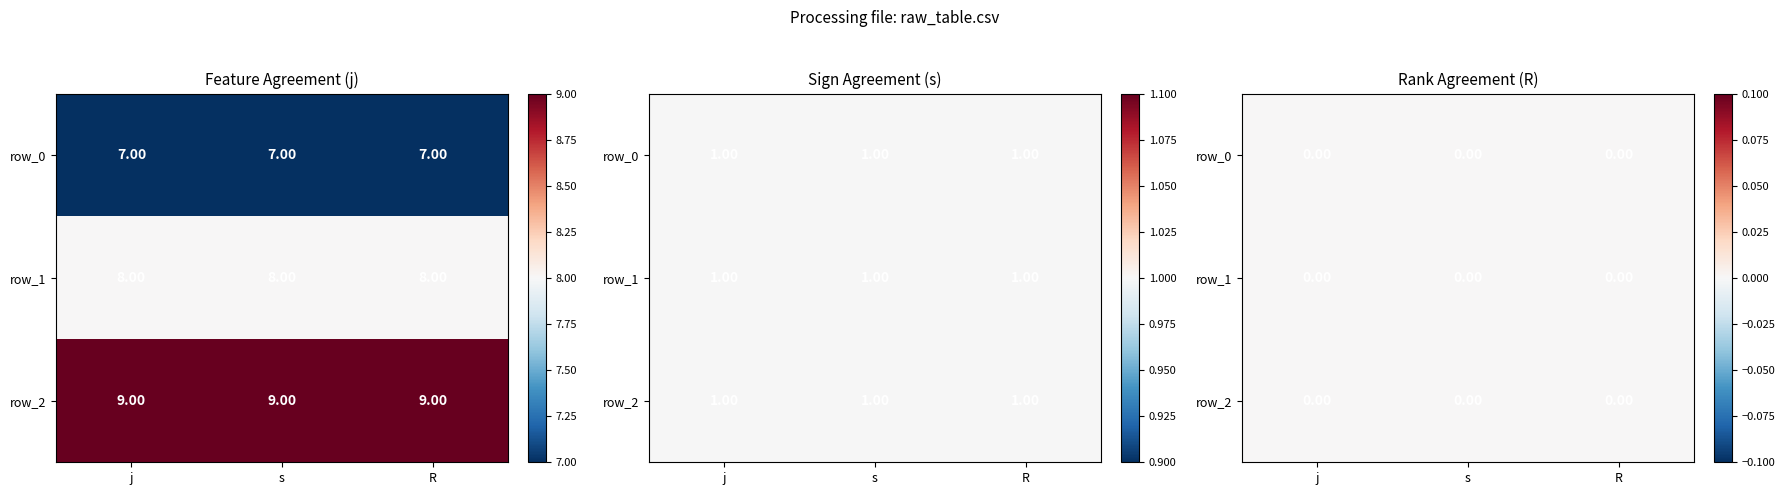

The s series shows 0 at j. True or false?

False